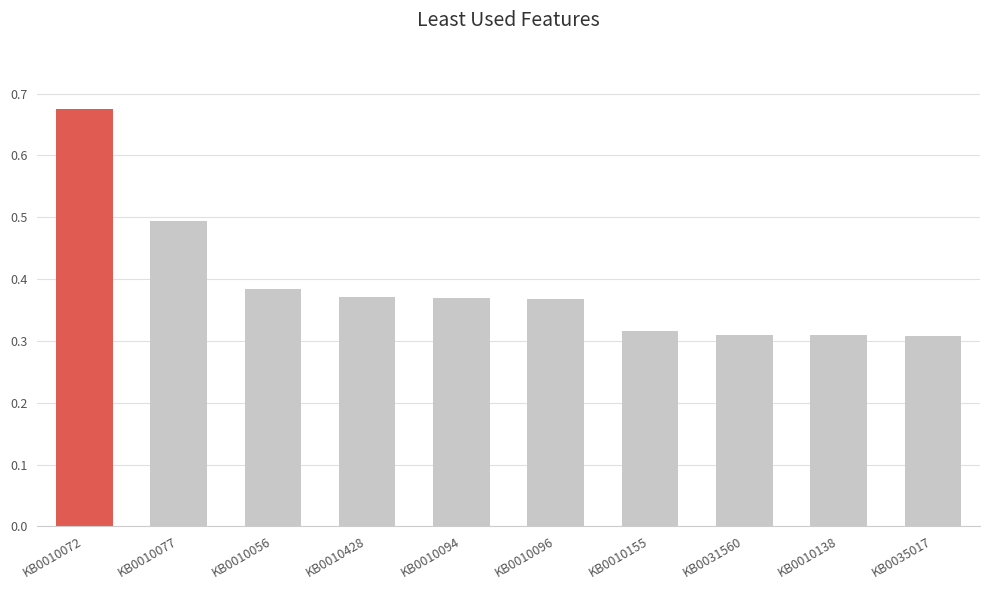

Which label corresponds to the largest value in the chart?

KB0010072